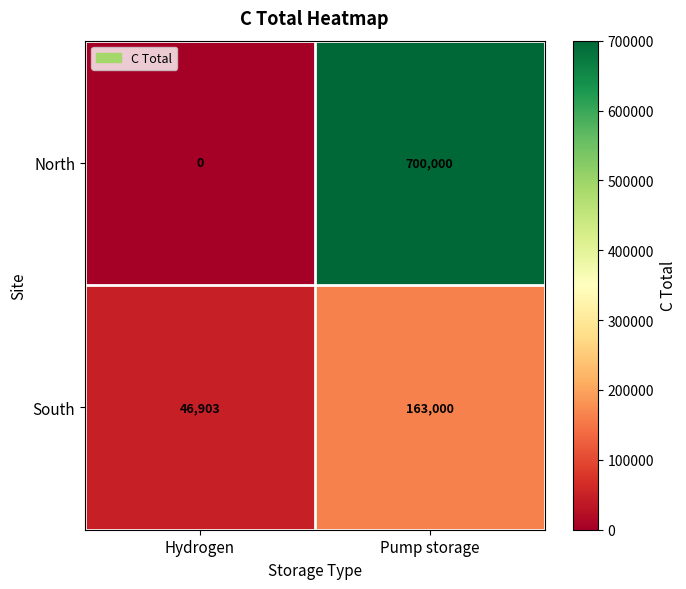

Count the number of categories in the chart.

2